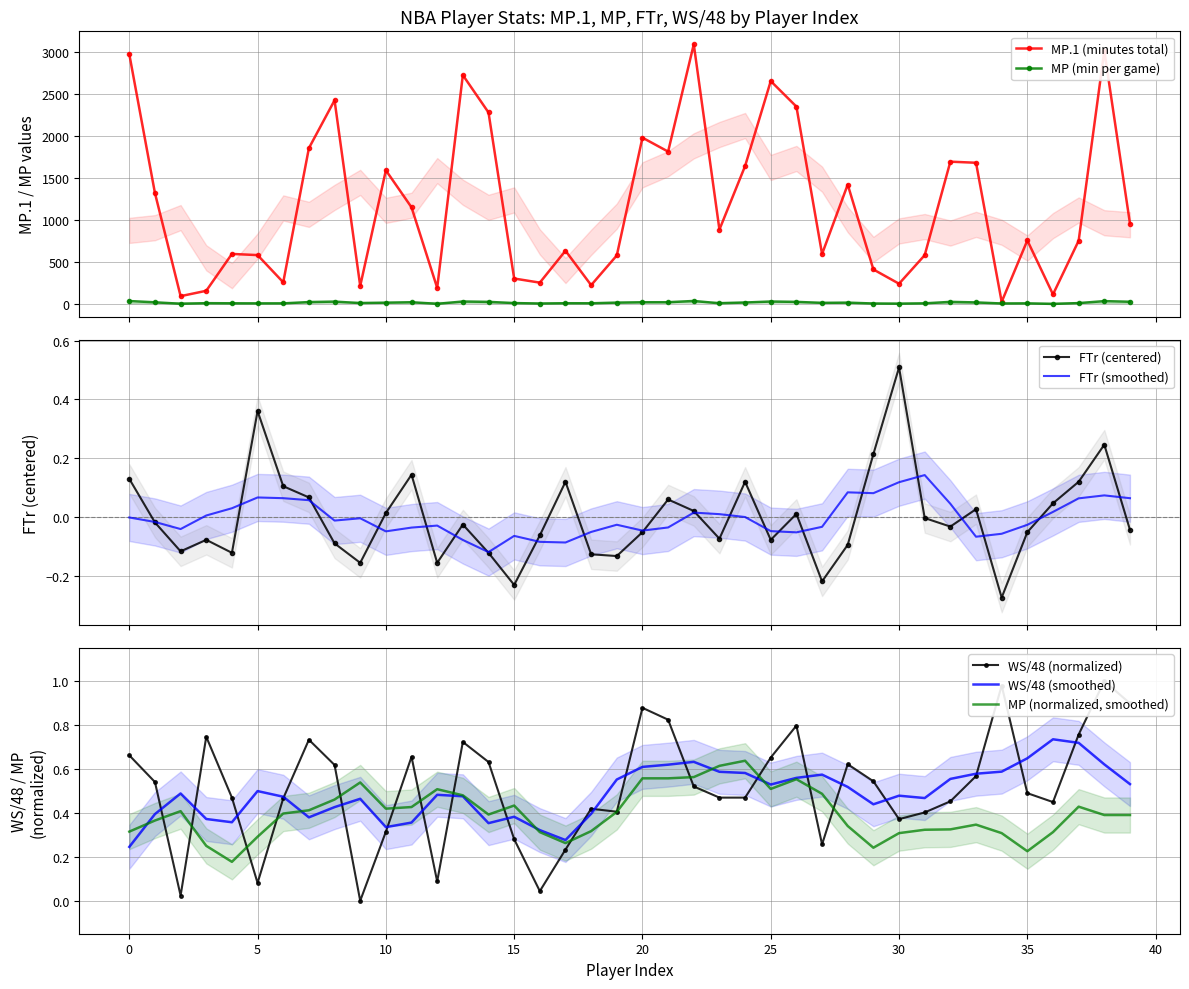

Which category has the highest value in the FTr series?

30